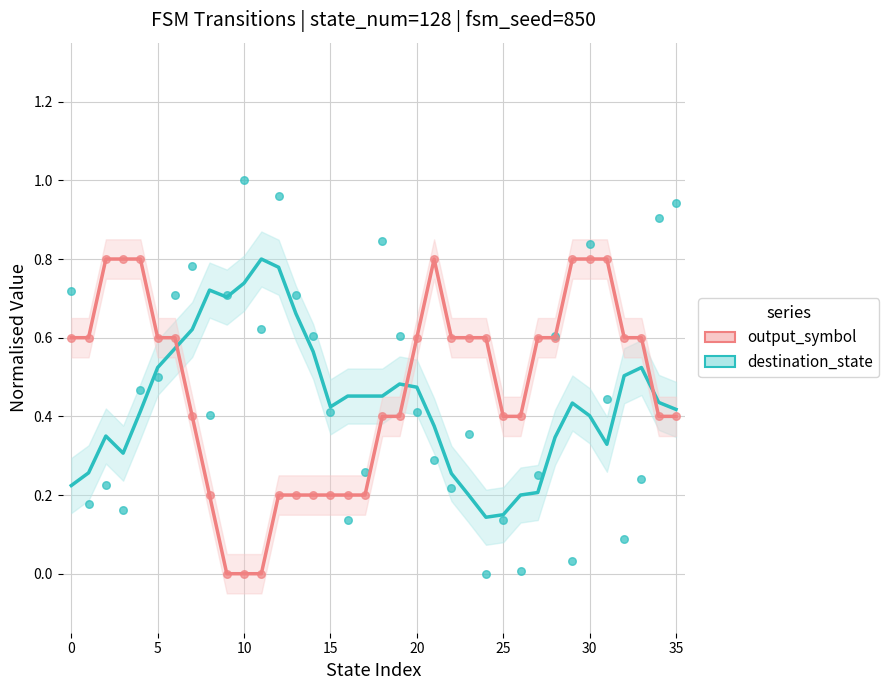

Which series has the widest spread of Y values?

destination_state